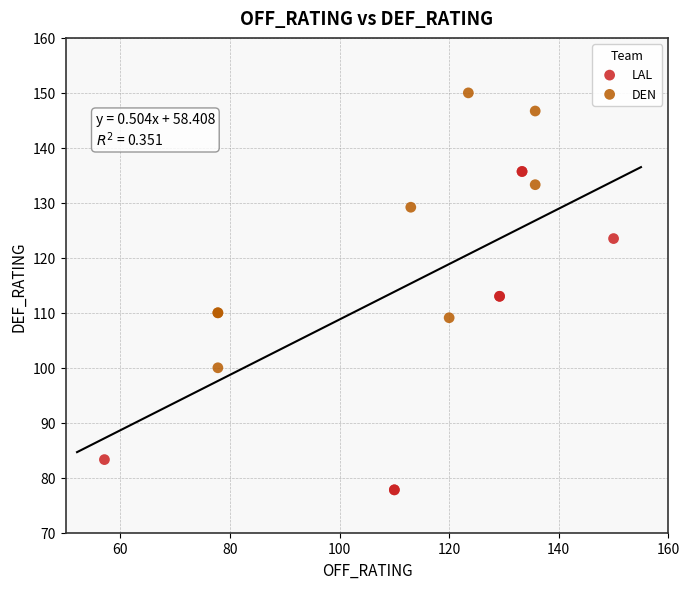

Which series has the largest Y range (max minus min)?

LAL